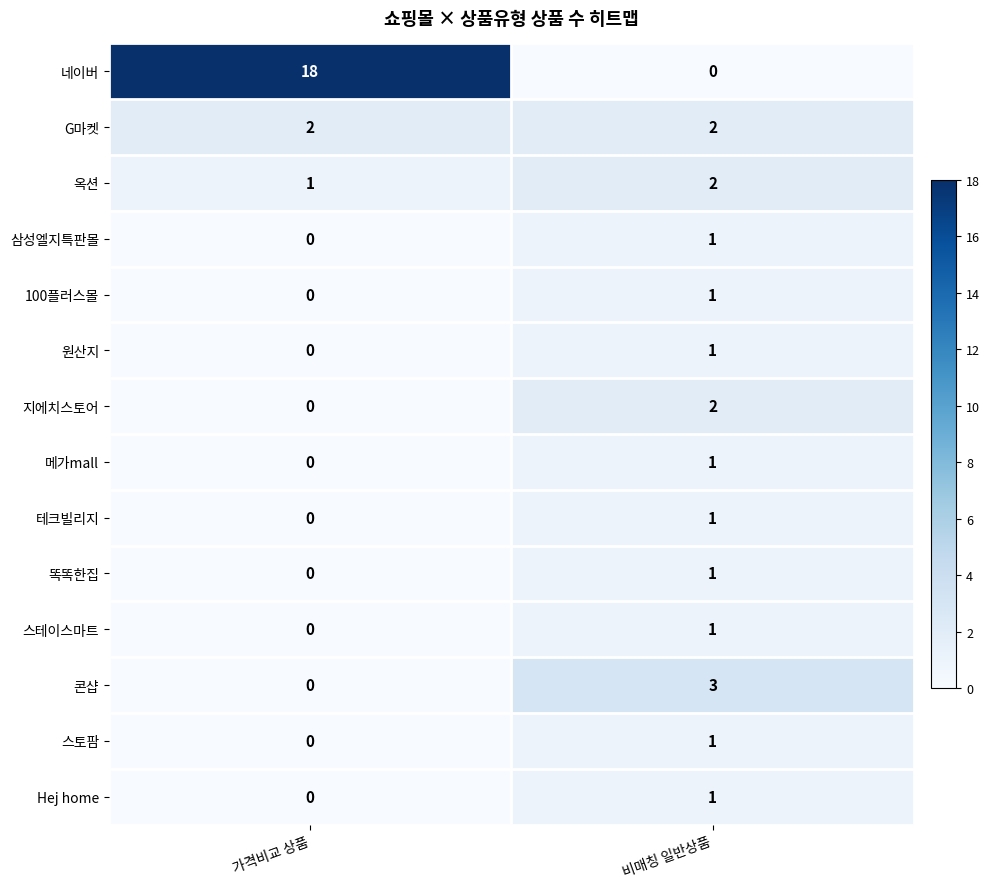

Rank the categories by 네이버 value from highest to lowest.

가격비교 상품, 비매칭 일반상품